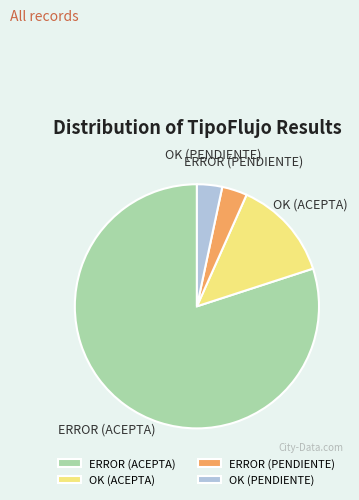

True or false: ERROR (ACEPTA) accounts for 87% of the total.

False